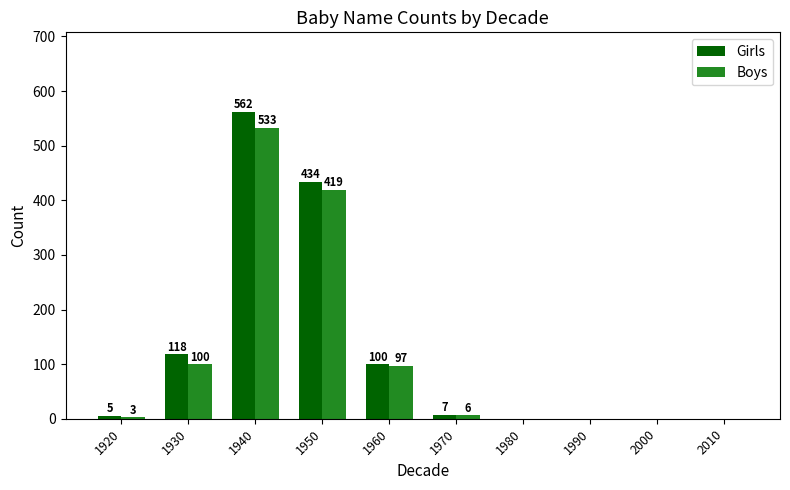

Where is Boys nearest to the value 266?

1950